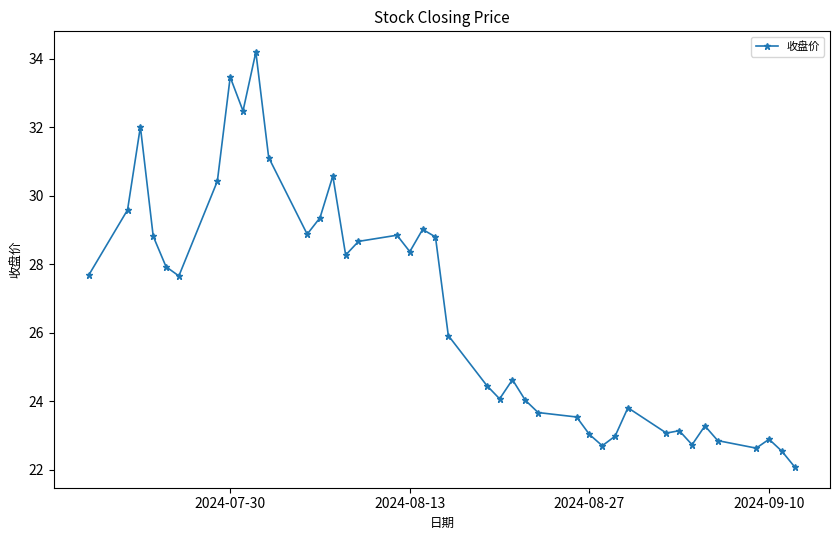

What is the maximum value shown in the chart?

34.2